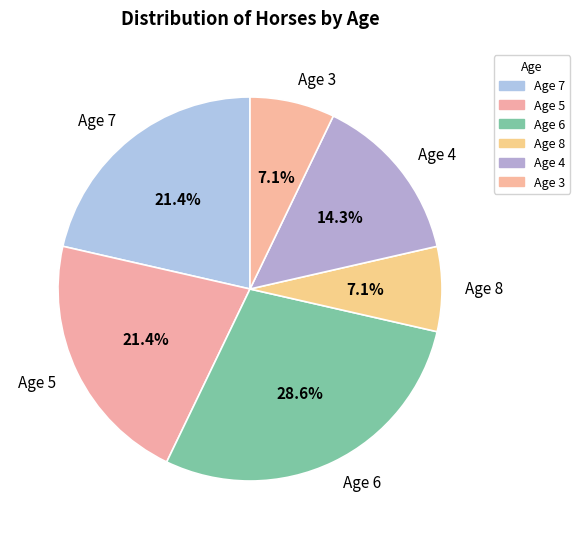

Does Age 5 account for over 50% of the chart?

No